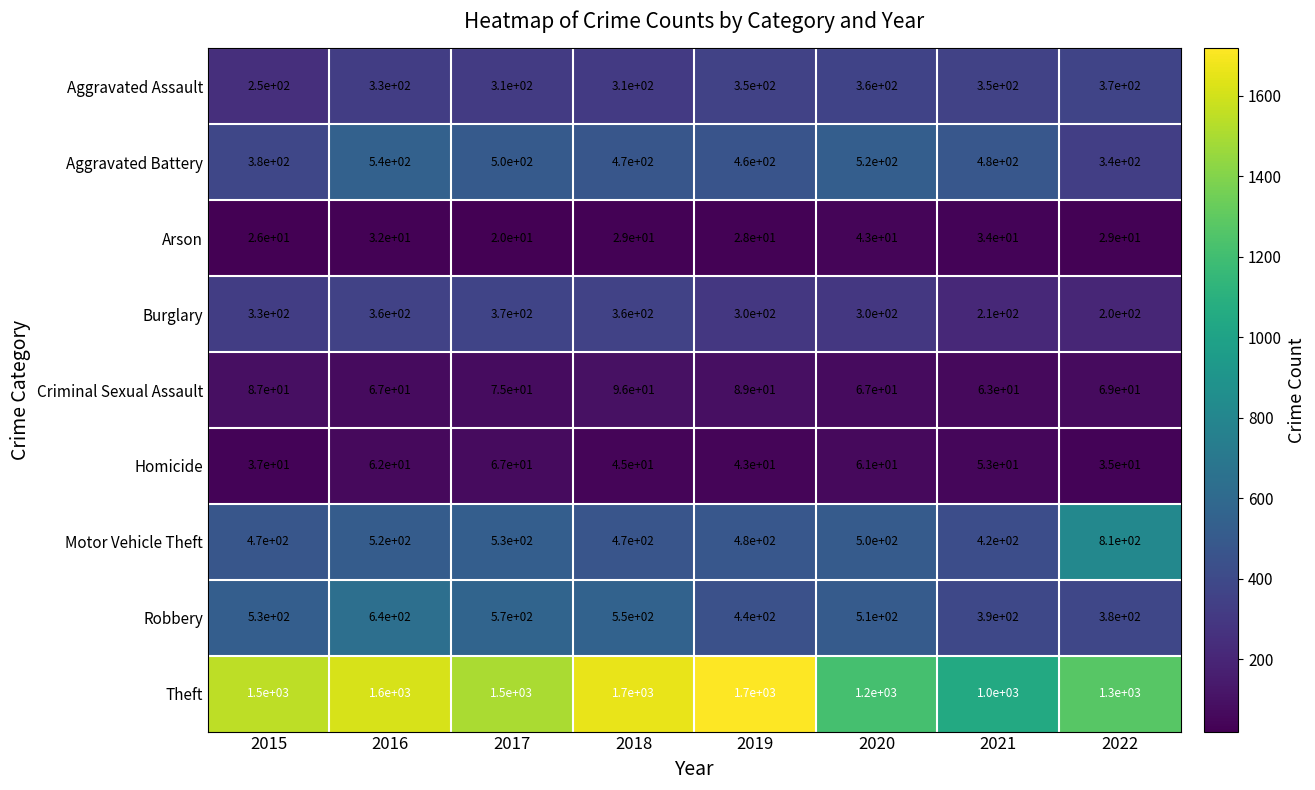

What is the maximum value for Burglary?

370